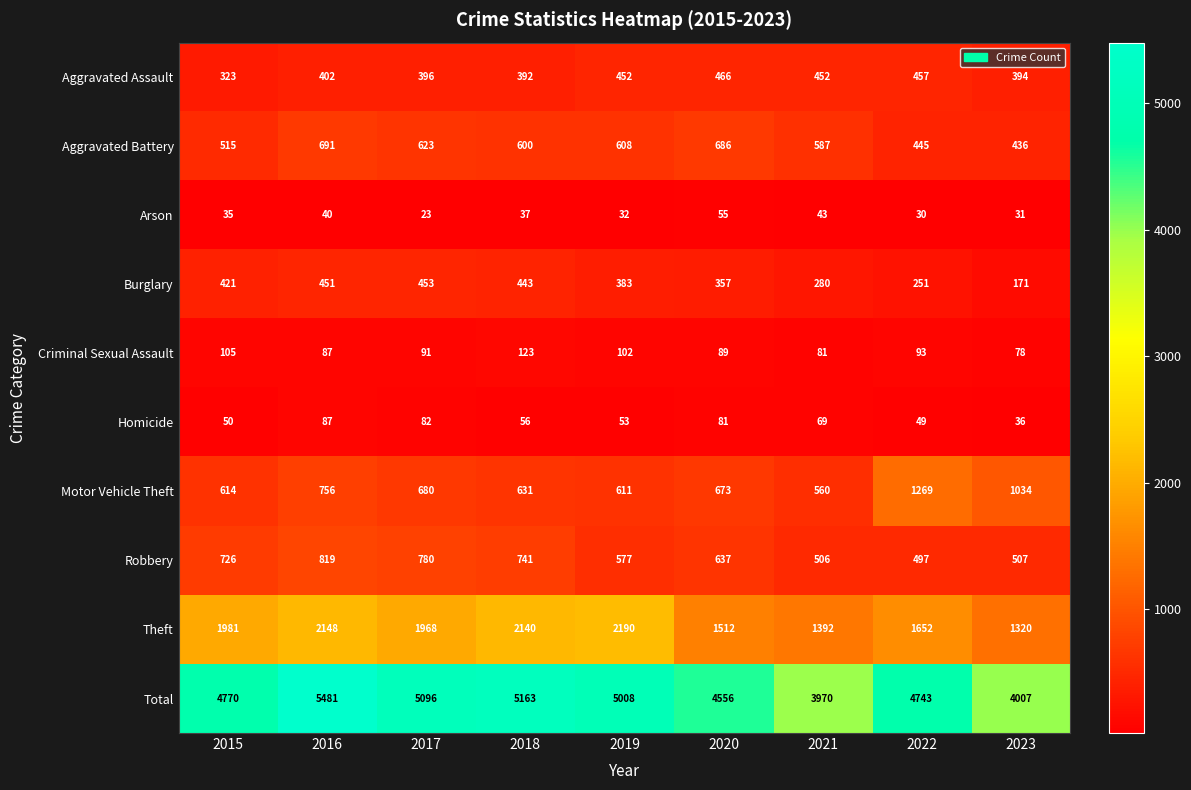

What is the difference between the highest and lowest values at 2021?

3927